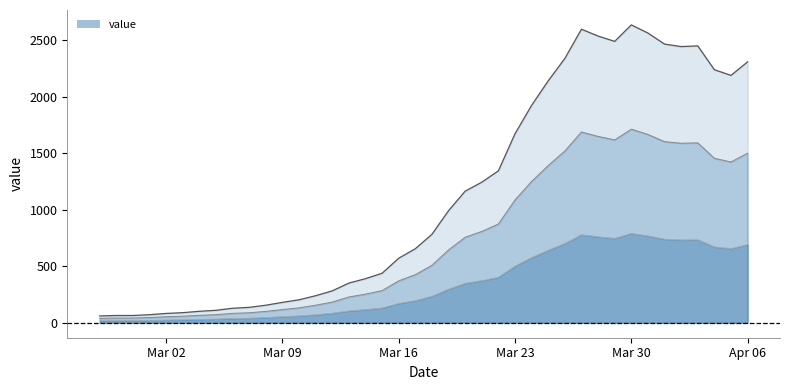

What is the label of the 32nd point from the left?

2020-03-29